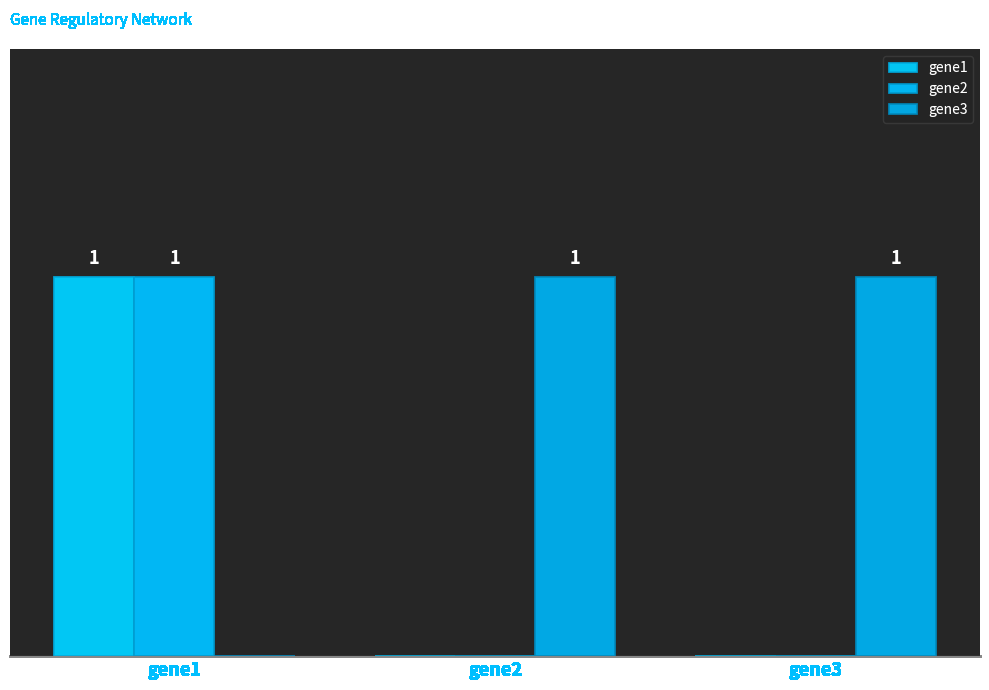

Are the bars grouped side by side (vs. stacked)?

Yes